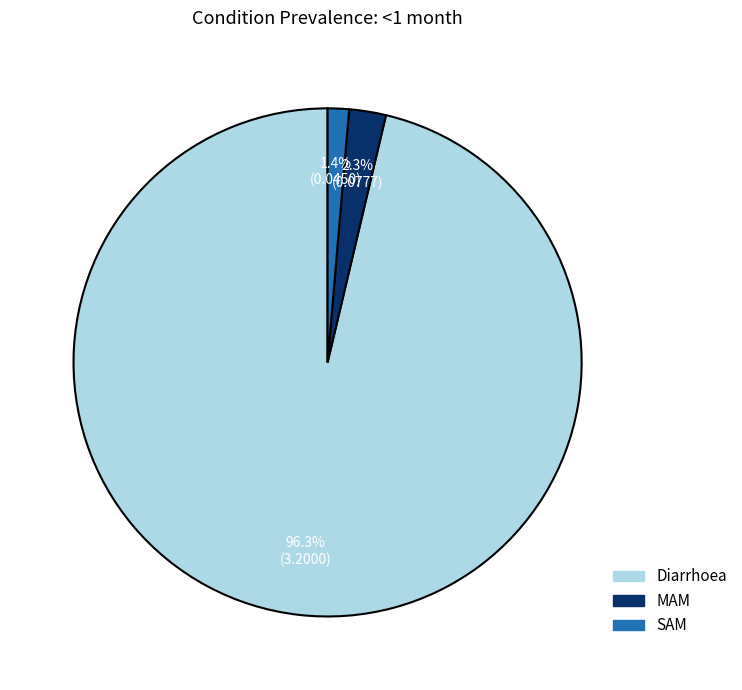

Does Diarrhoea account for over 50% of the chart?

Yes